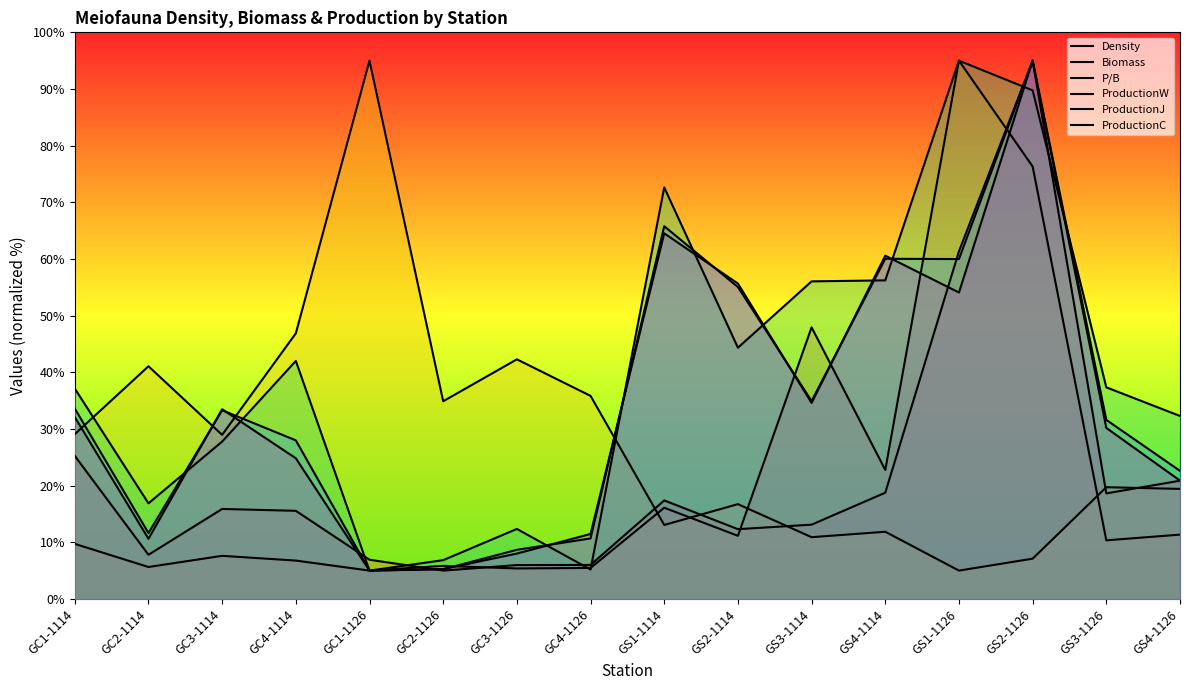

Reading left to right, extract all data points from this chart.

Density: 25.2	7.8	15.9	15.6	6.9	5.0	6.0	6.0	17.4	12.3	13.1	18.8	61.3	95.0	18.6	20.9
Biomass: 9.7	5.6	7.6	6.8	5.0	5.8	5.4	5.5	16.1	11.1	47.9	22.8	95.0	76.3	10.3	11.4
P/B: 29.1	41.1	29.0	46.9	95.0	34.9	42.3	35.8	13.1	16.7	10.9	11.9	5.0	7.1	19.7	19.4
ProductionW: 37.1	16.9	27.8	42.0	5.0	6.8	12.4	5.2	72.6	44.3	56.0	56.2	95.0	89.8	37.3	32.3
ProductionJ: 33.6	11.6	33.3	28.0	5.0	5.2	8.7	10.7	65.8	55.0	34.9	60.0	60.0	95.0	31.6	22.6
ProductionC: 32.1	10.6	33.5	24.8	5.0	5.3	8.0	11.5	64.5	55.7	34.6	60.6	54.1	95.0	30.2	20.9